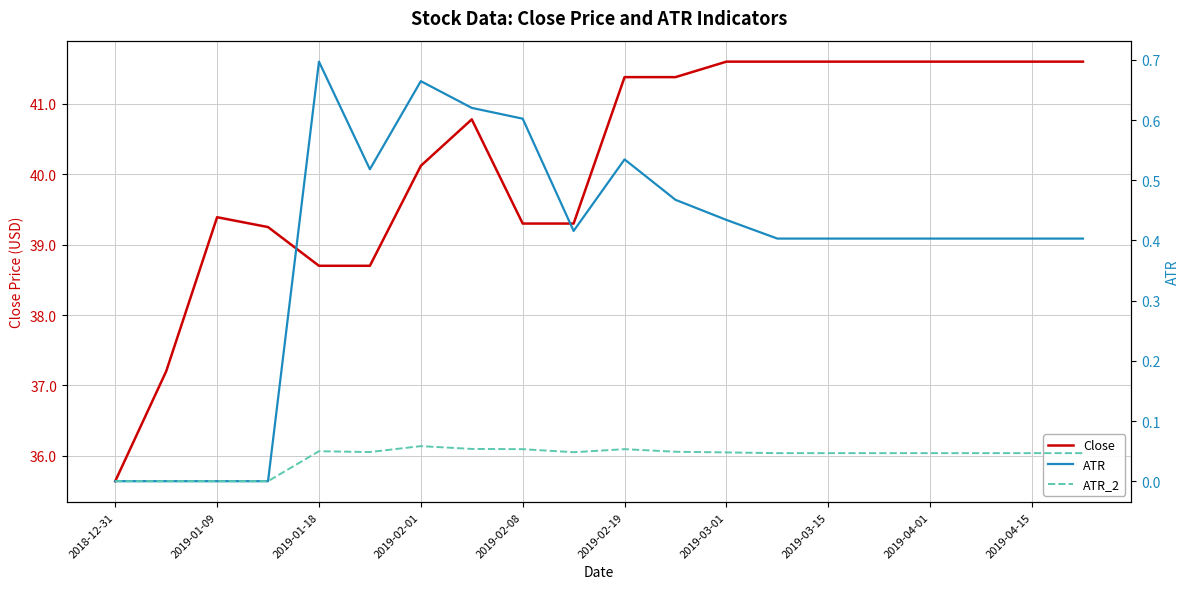

What are all the series names shown in the legend?

Close, ATR, ATR_2